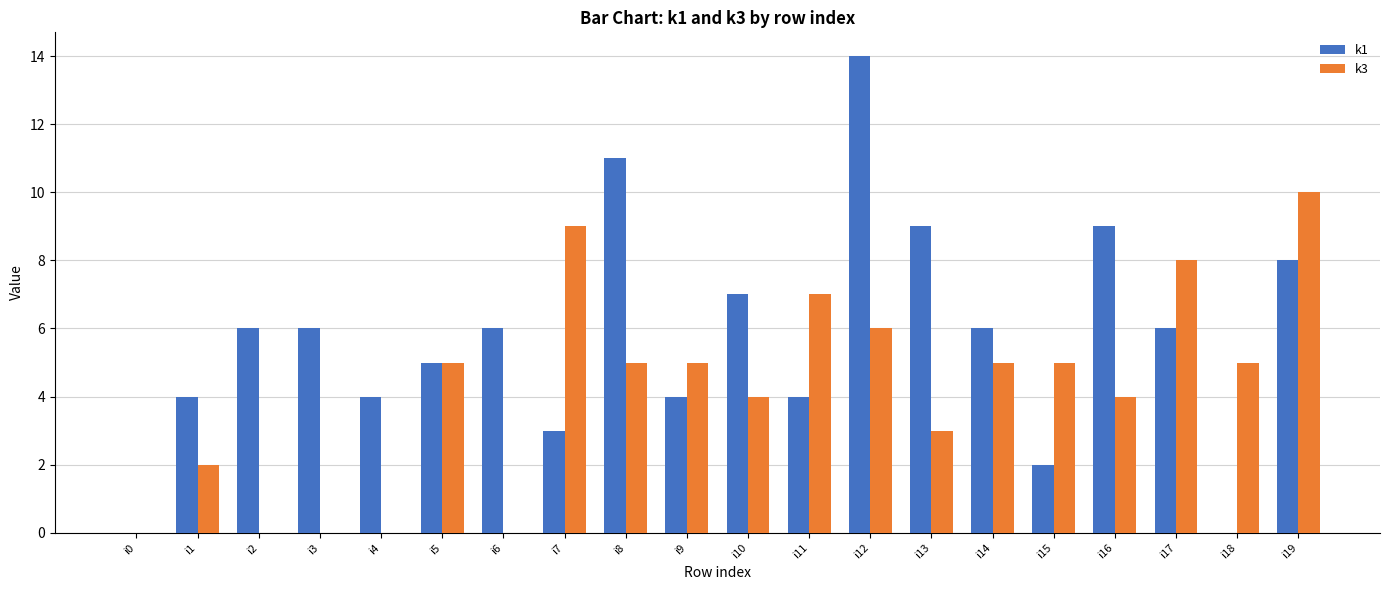

The value of k3 at i7 is 9. True or false?

True